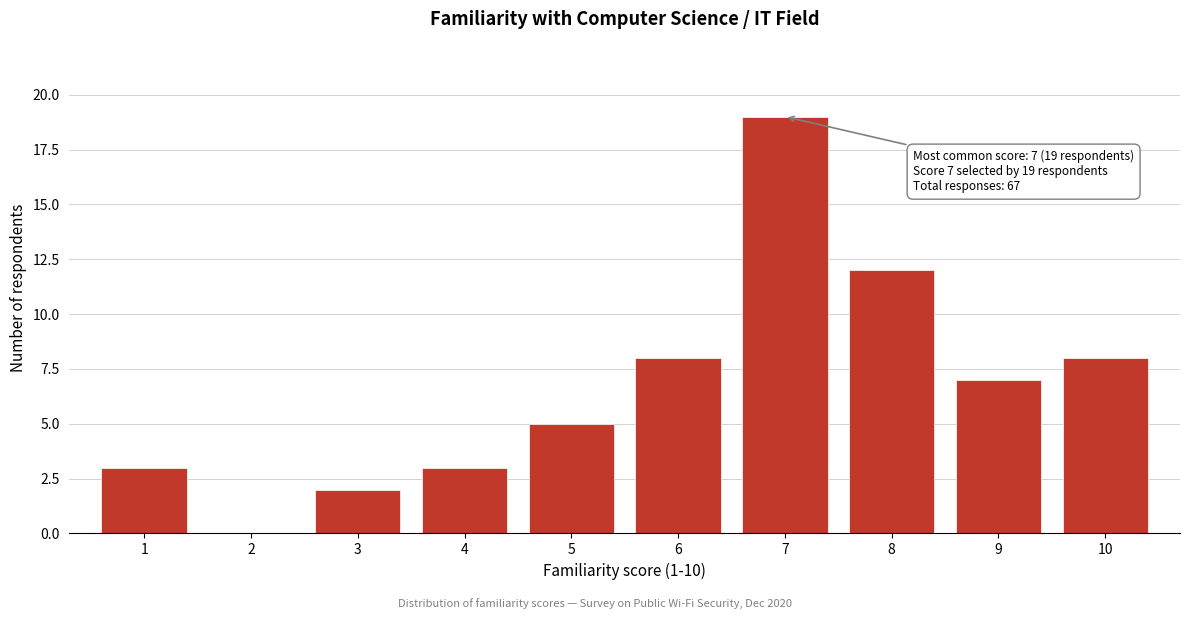

Which range on the x-axis has the tallest bar?

6.5 to 7.5